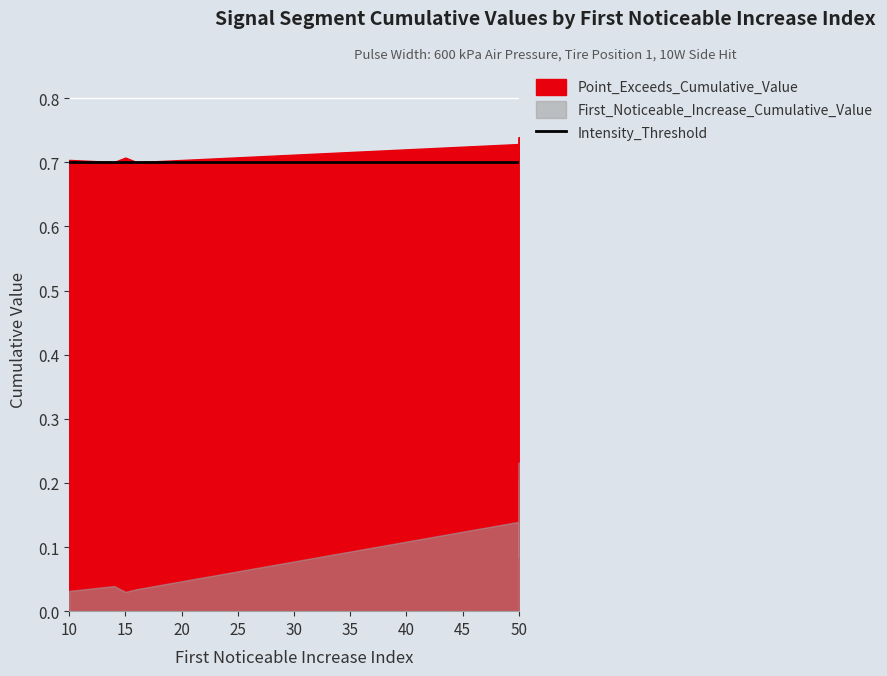

True or false: Intensity_Threshold and First_Noticeable_Increase_Cumulative_Value intersect in this chart.

False